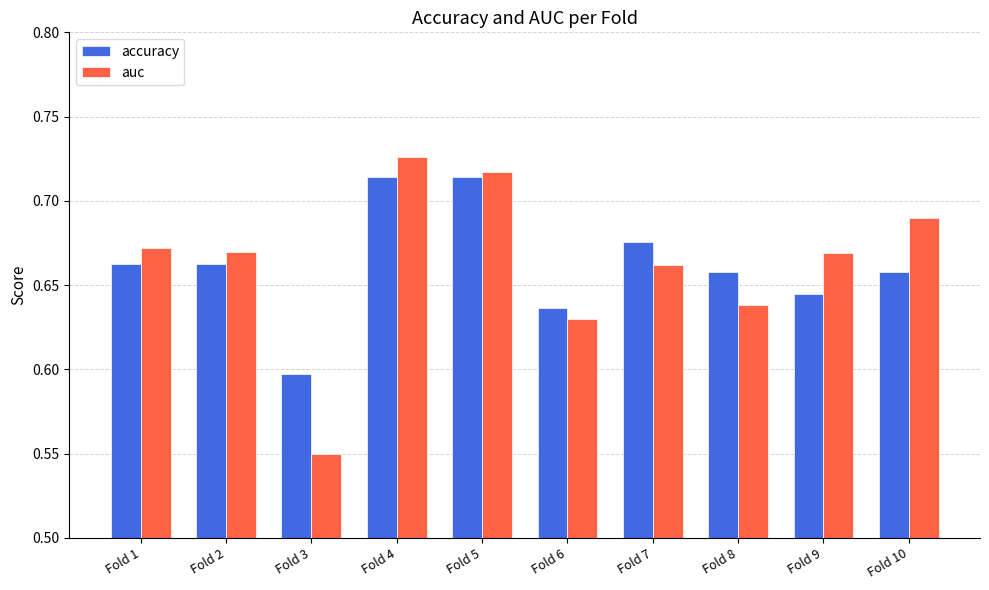

List the series in order of their peak value, highest first.

auc, accuracy